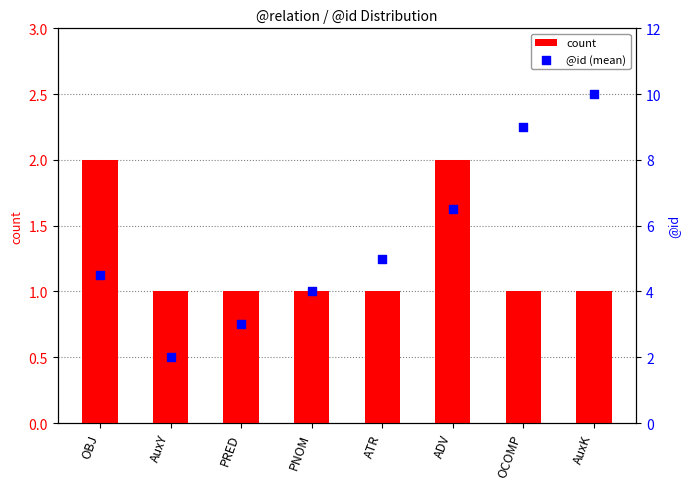

Is the value of count at ATR greater than the value of @id (mean) at ATR?

No